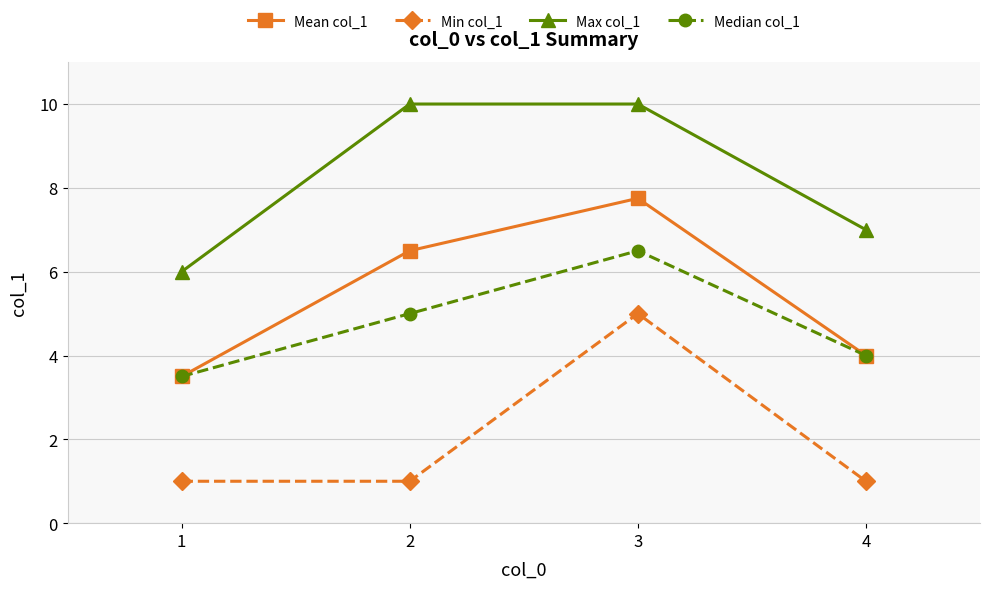

What is the average value of the Min col_1 series?

2.0